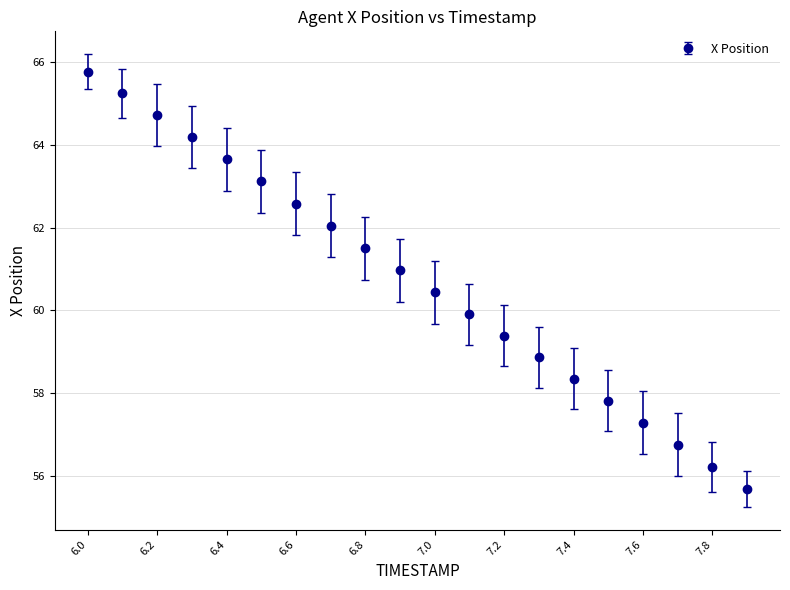

True or false: there are more than 2 points higher than both neighbors.

False